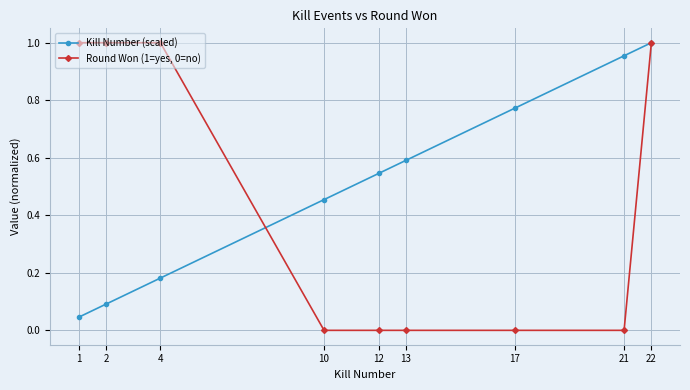

Between which two adjacent categories do Round Won (1=yes, 0=no) and Kill Number (scaled) first intersect?

4 and 10